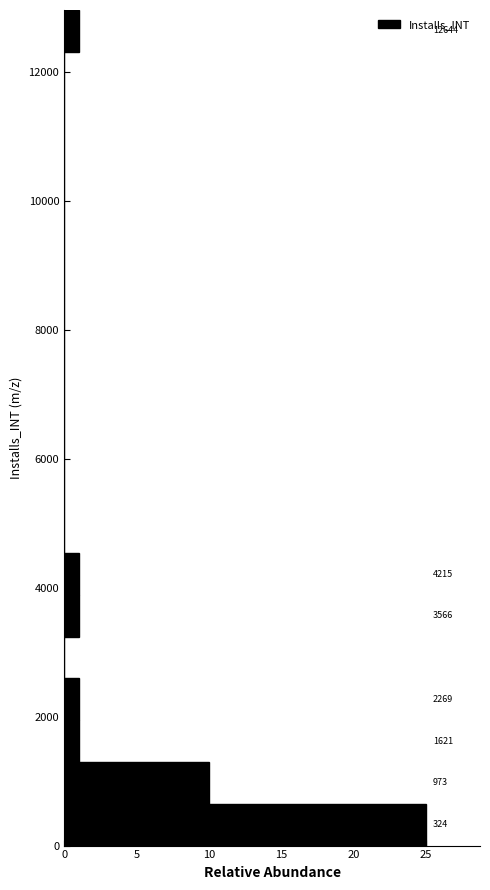

Around what value on the y-axis is the longest bar? Give the approximate position of its centre, as read against the axis.

400